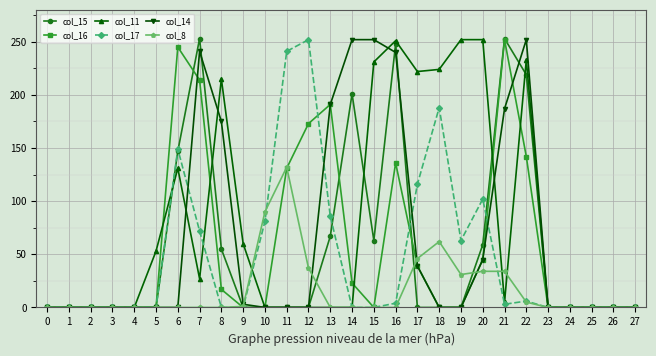

Is the value of col_8 at 14 greater than the value of col_14 at 17?

No